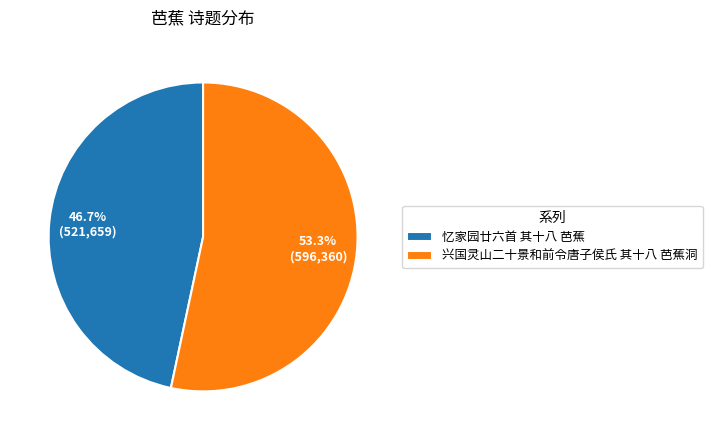

Does any single category account for the majority?

Yes